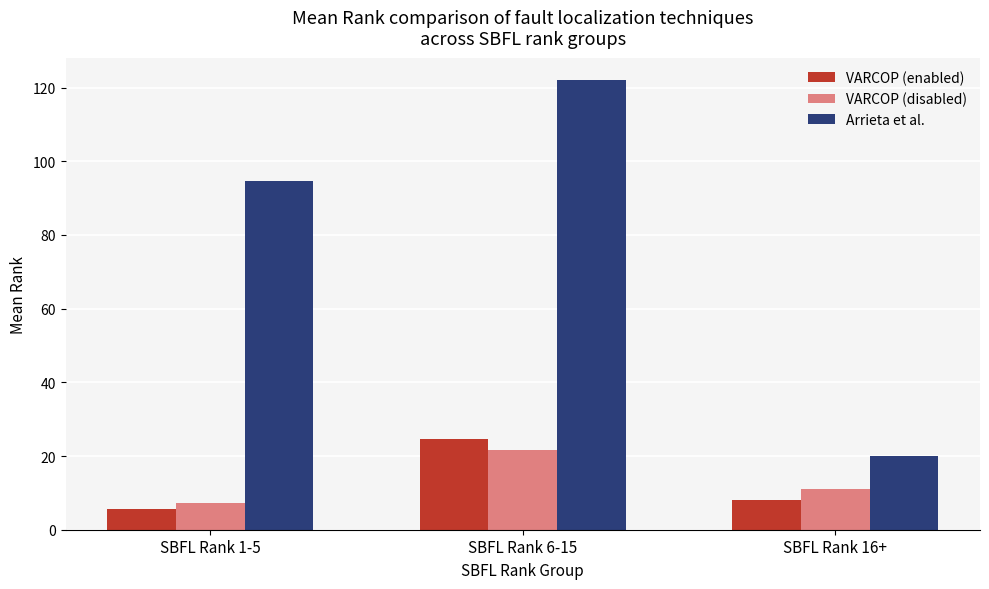

Does the chart contain stacked bars?

No